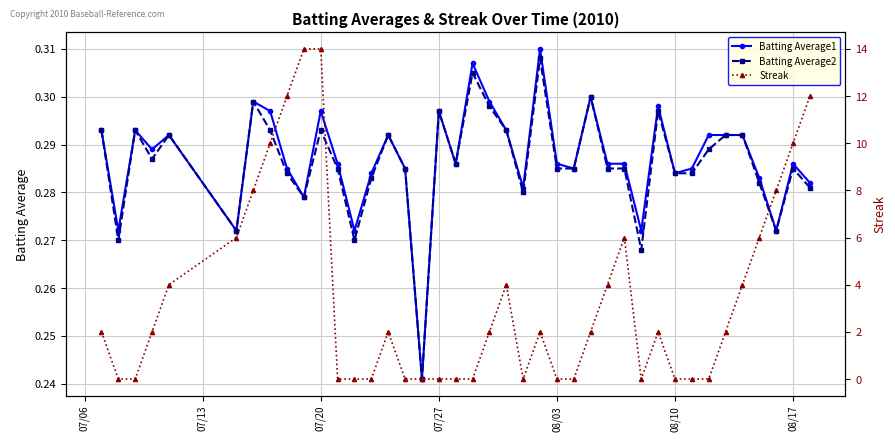

Is it true that Batting Average2 equals 0.4 at 08/17?

False